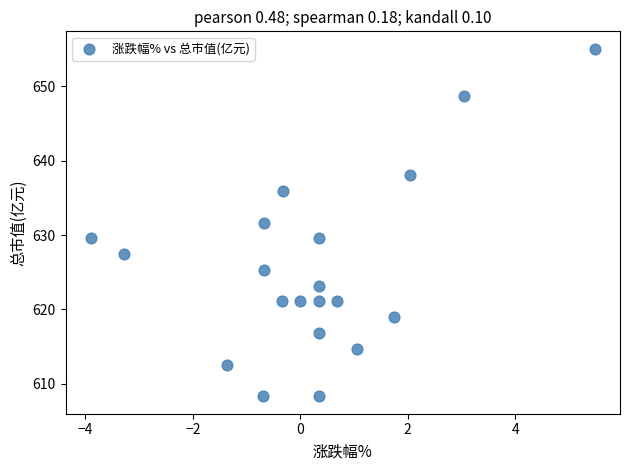

What is the range of X values (max minus min)?

9.4